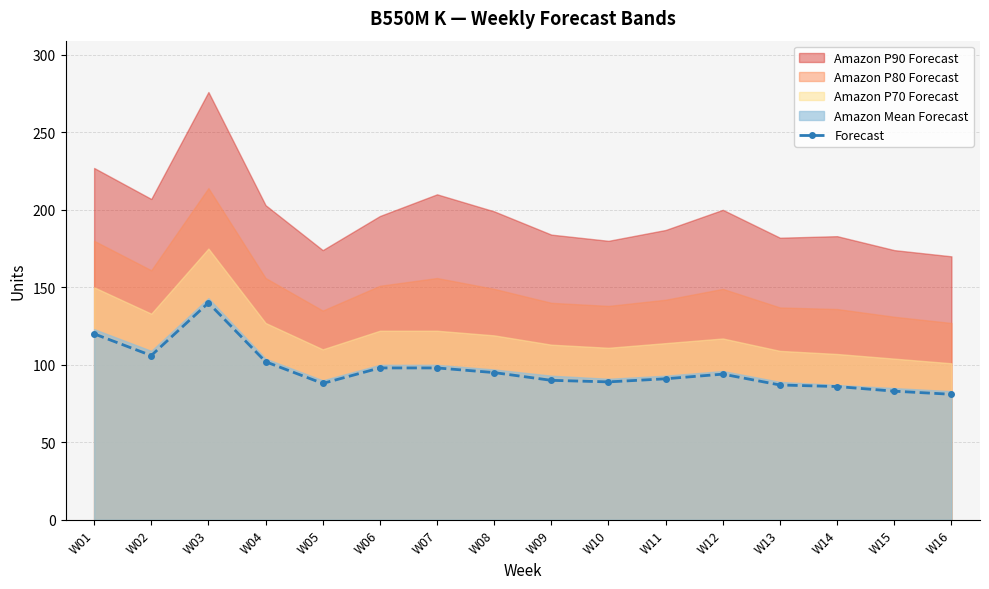

Rank the categories by value from lowest to highest.

W16, W15, W14, W13, W05, W10, W09, W11, W12, W08, W06, W07, W04, W02, W01, W03